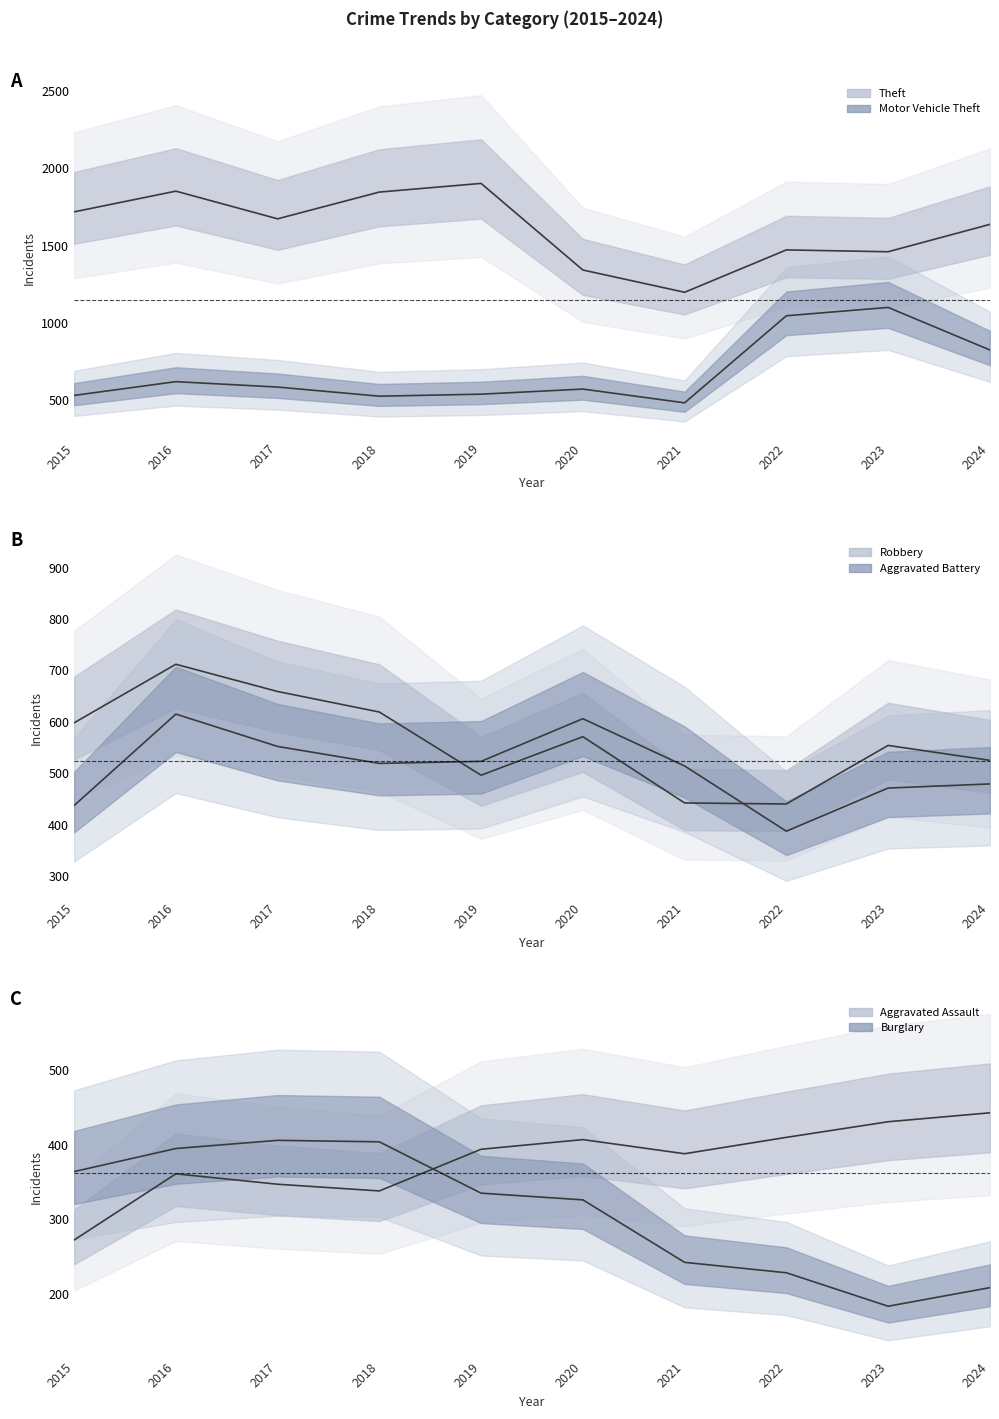

Rank the series by their maximum value, from highest to lowest.

Theft, Motor Vehicle Theft, Robbery, Aggravated Battery, Aggravated Assault, Burglary